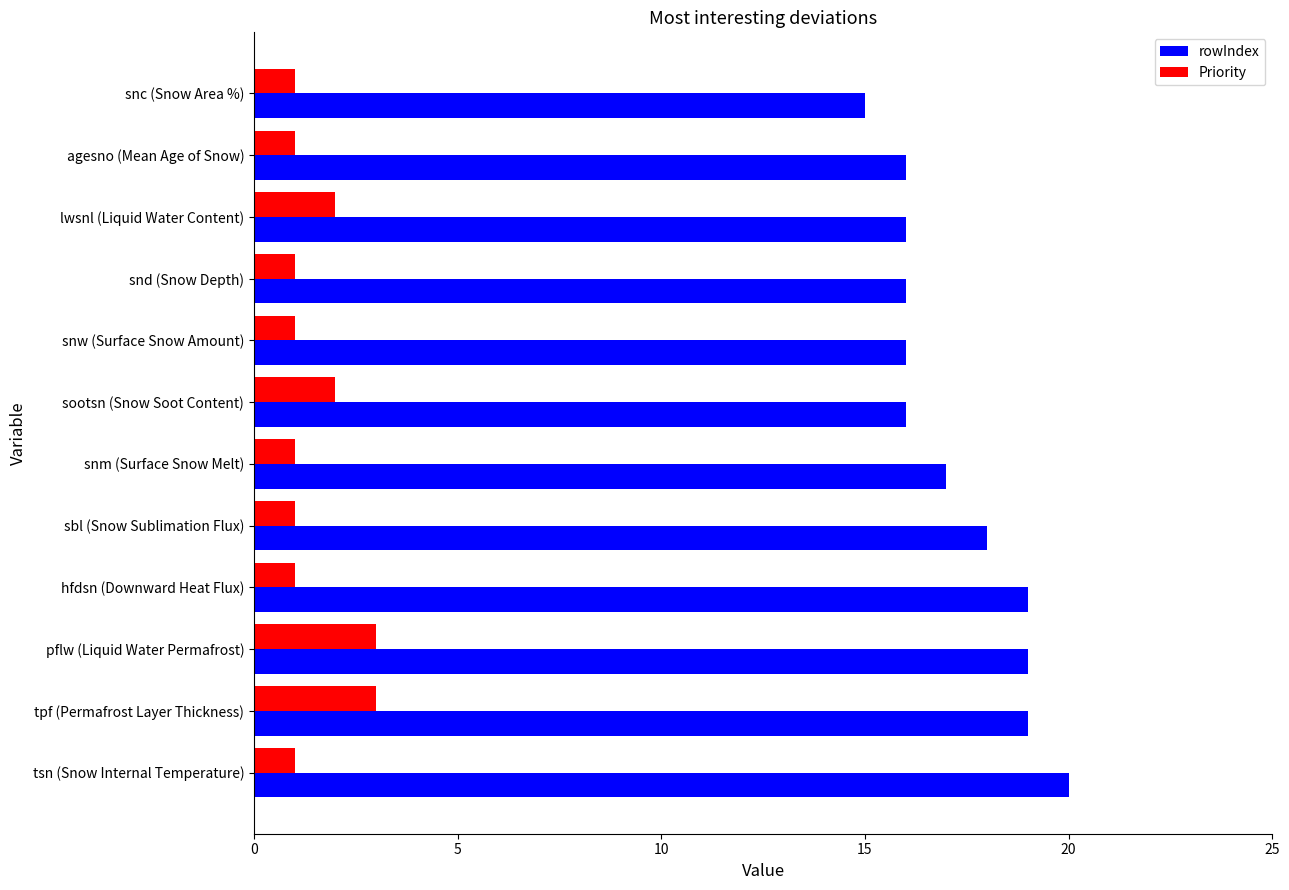

True or false: rowIndex has a value of 18 at sbl (Snow Sublimation Flux).

True